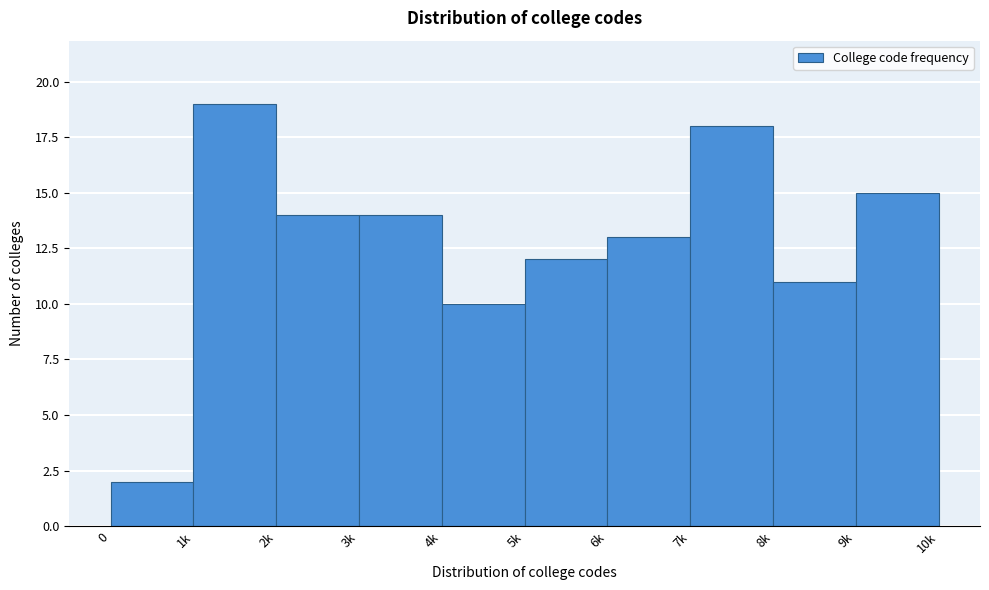

Reading left to right, what are all the values shown in this chart?

2	19	14	14	10	12	13	18	11	15